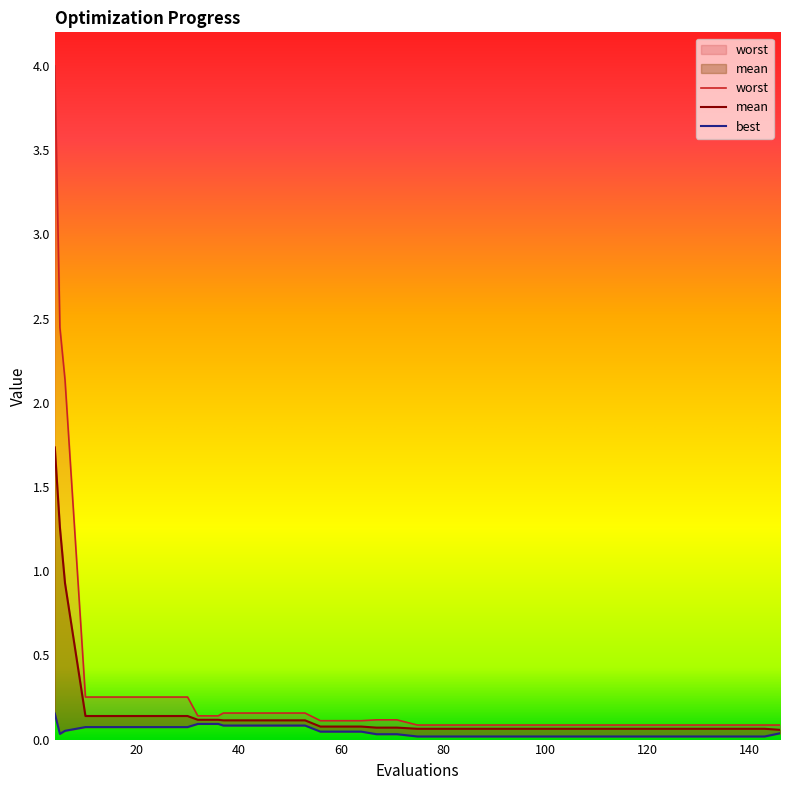

True or false: worst and best intersect in this chart.

False